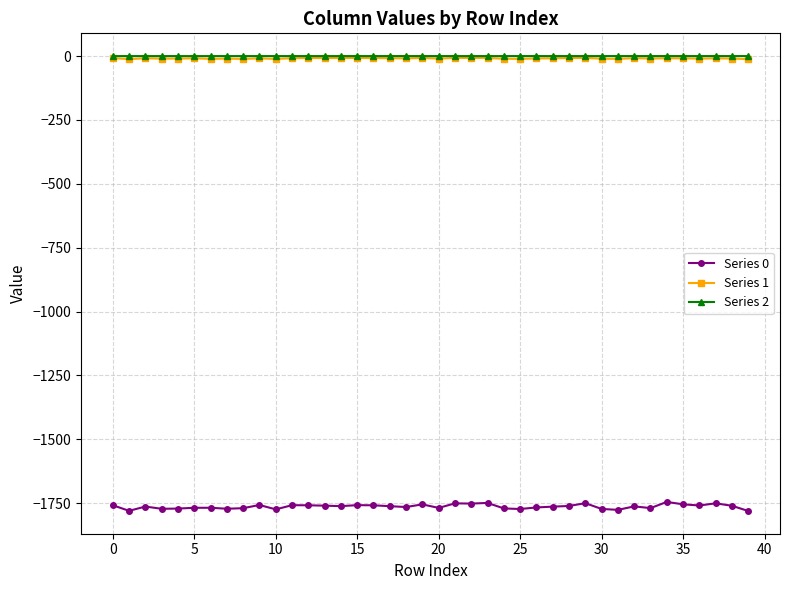

What is the highest value of the Series 0 series?

-1744.8